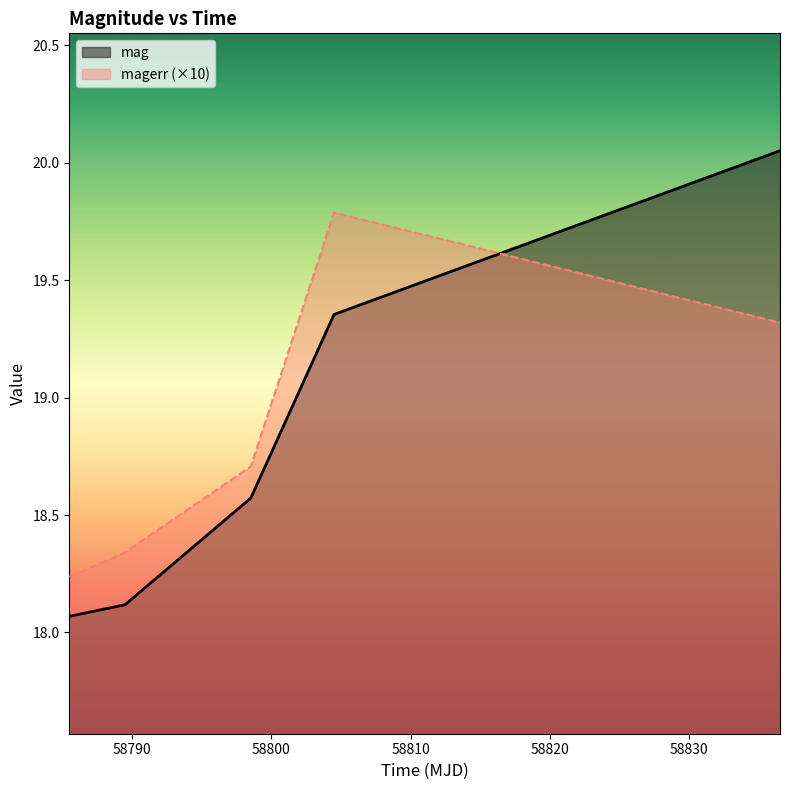

What is the difference between the highest and lowest values at 58785.51798610017?

0.2